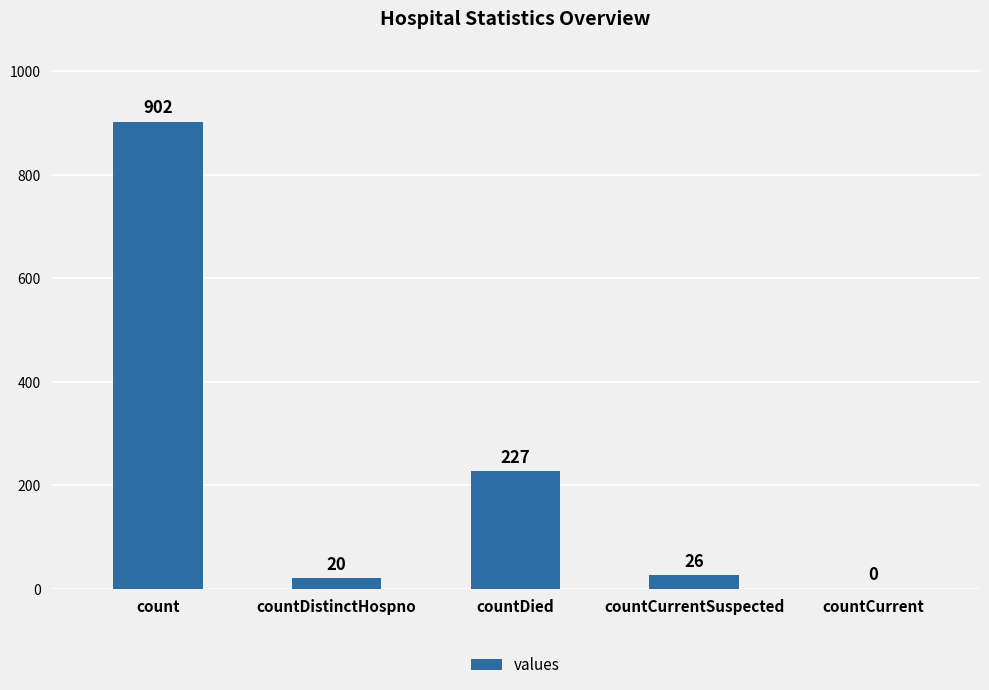

The value at countCurrentSuspected is 26. True or false?

True